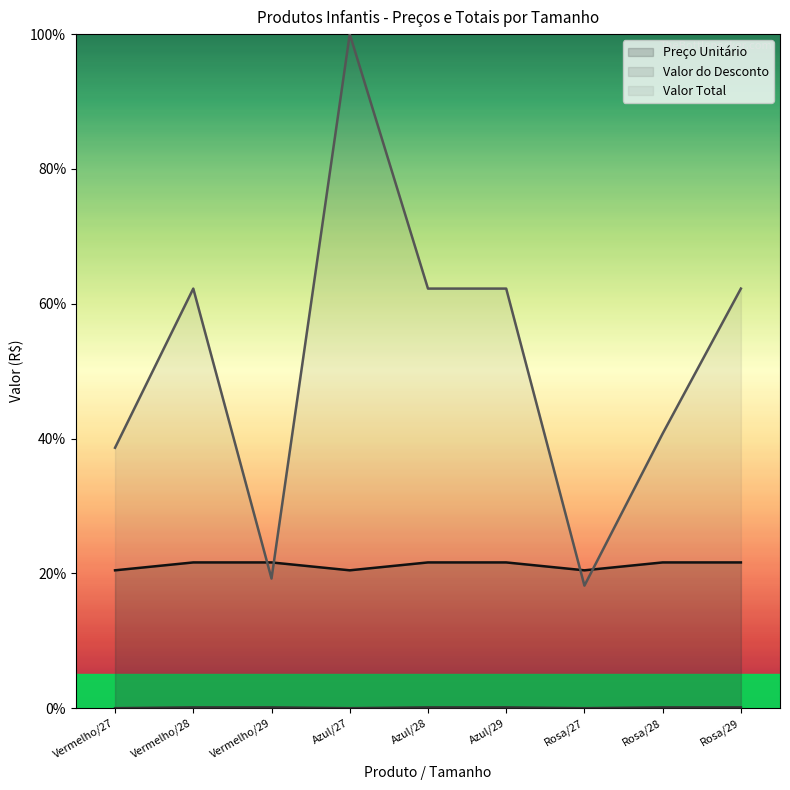

What is the difference between the Valor do Desconto (line) values at Azul/27 and Rosa/29?

0.1